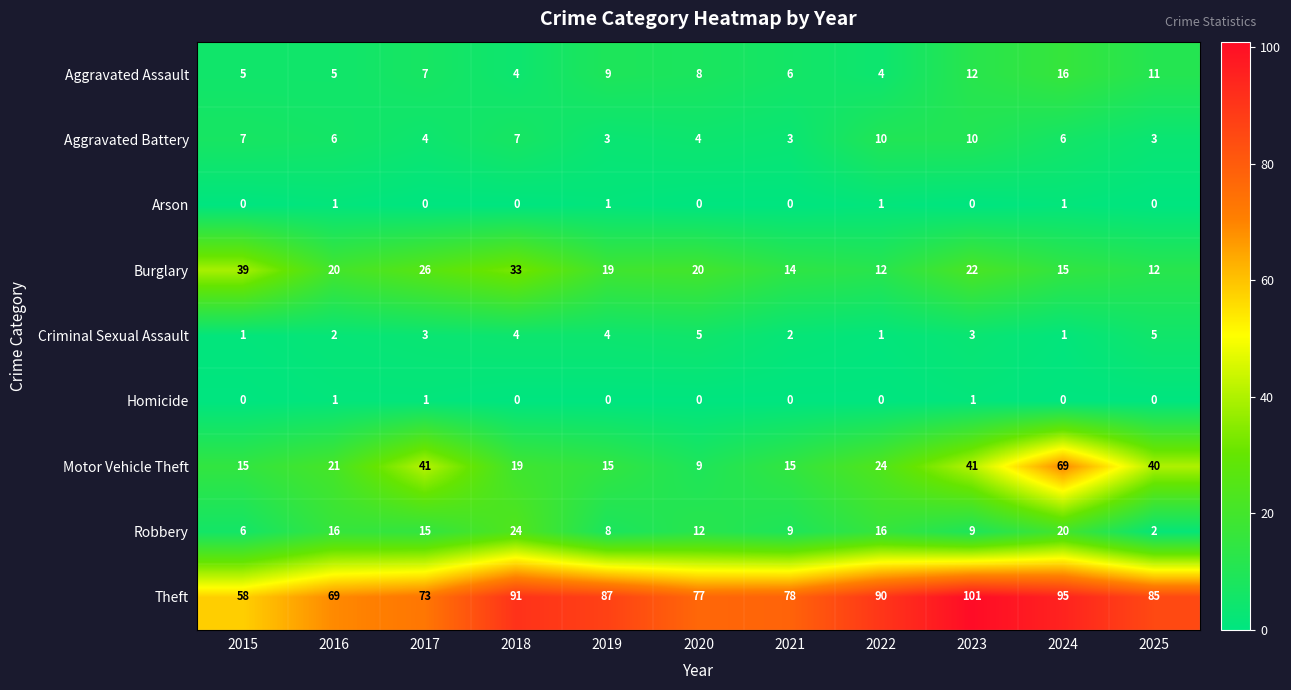

The value of Aggravated Assault at 2025 is 11. True or false?

True